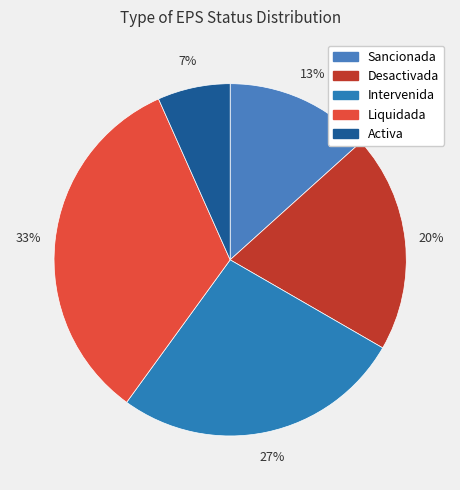

Count the number of slices in the pie.

5